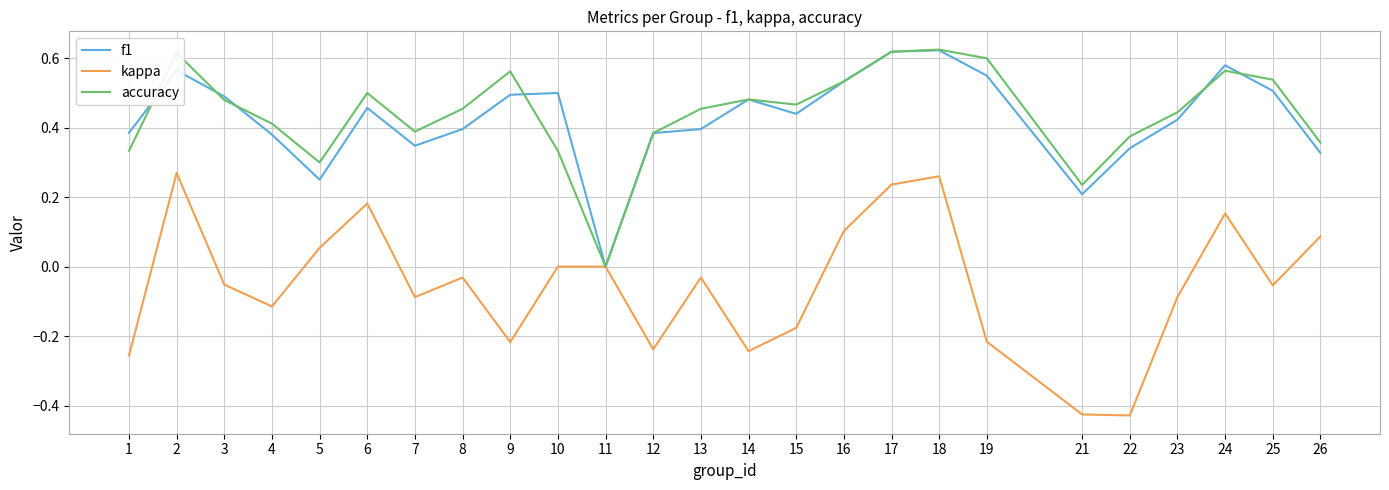

The f1 series shows 0.0 at 11. True or false?

True